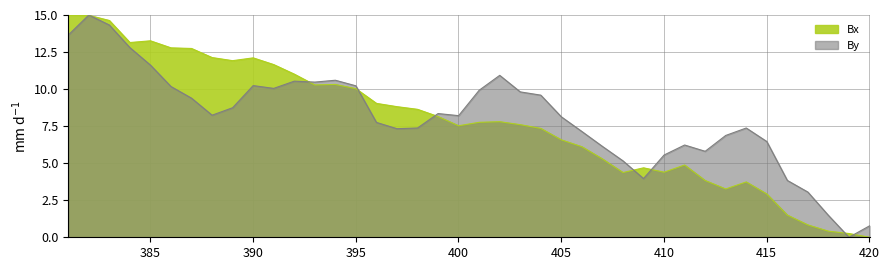

The value of Bx at 29 is 4.1. True or false?

False